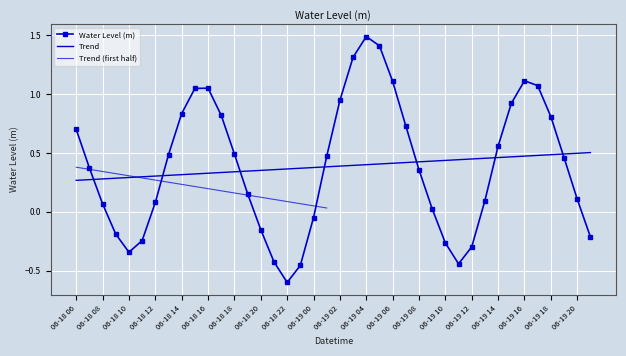

What is the value of the 12th point from the left?

0.8